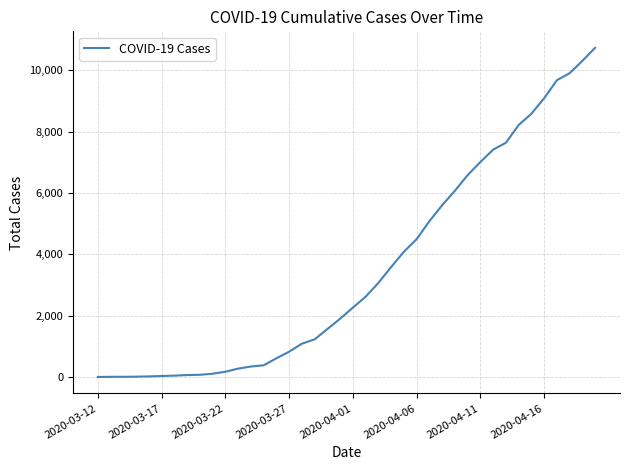

What is the difference between the maximum and minimum values?

10728